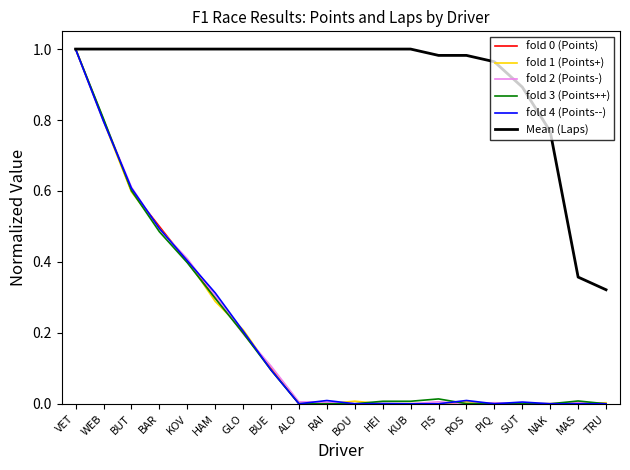

Between RAI and PIQ, which is larger?

RAI